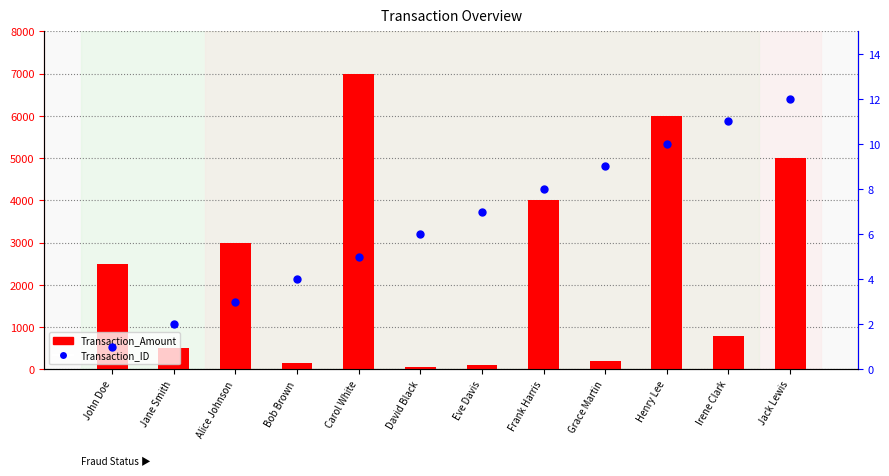

Which series reaches the maximum Y coordinate?

Transaction_Amount